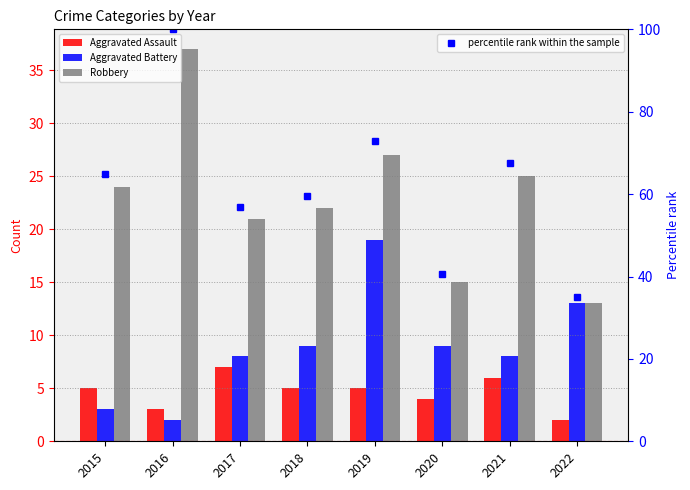

What value does the percentile rank within the sample series have at 2021?

67.6